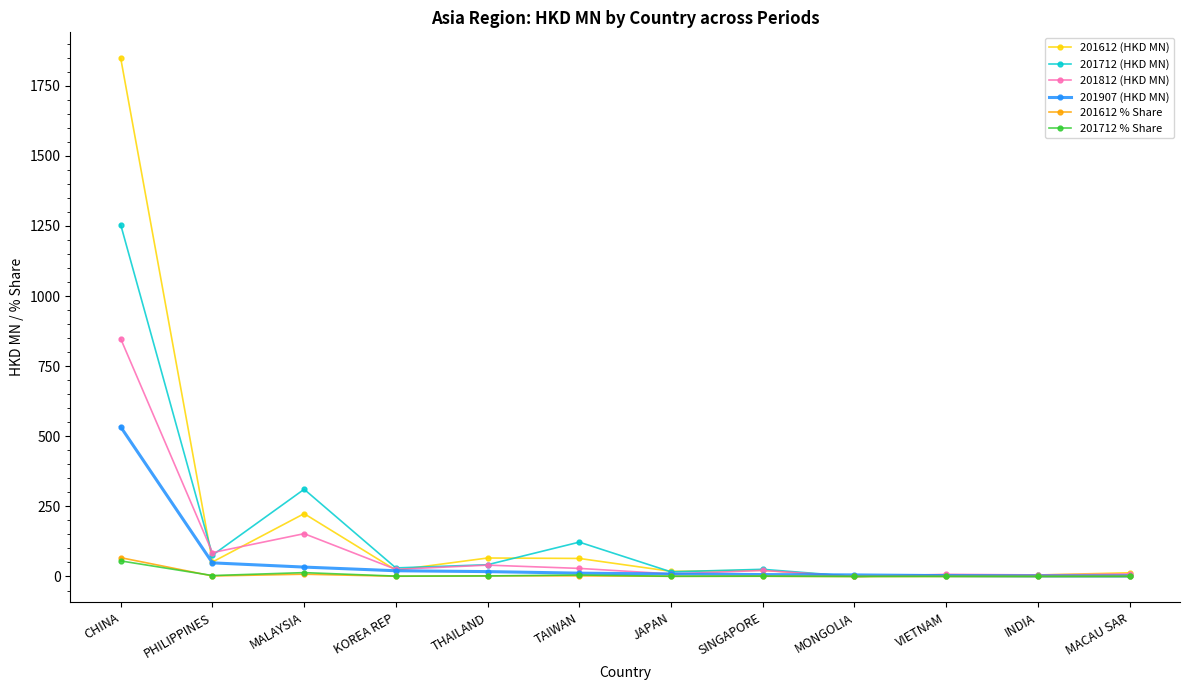

At which label does 201812 (HKD MN) first exceed 25?

CHINA